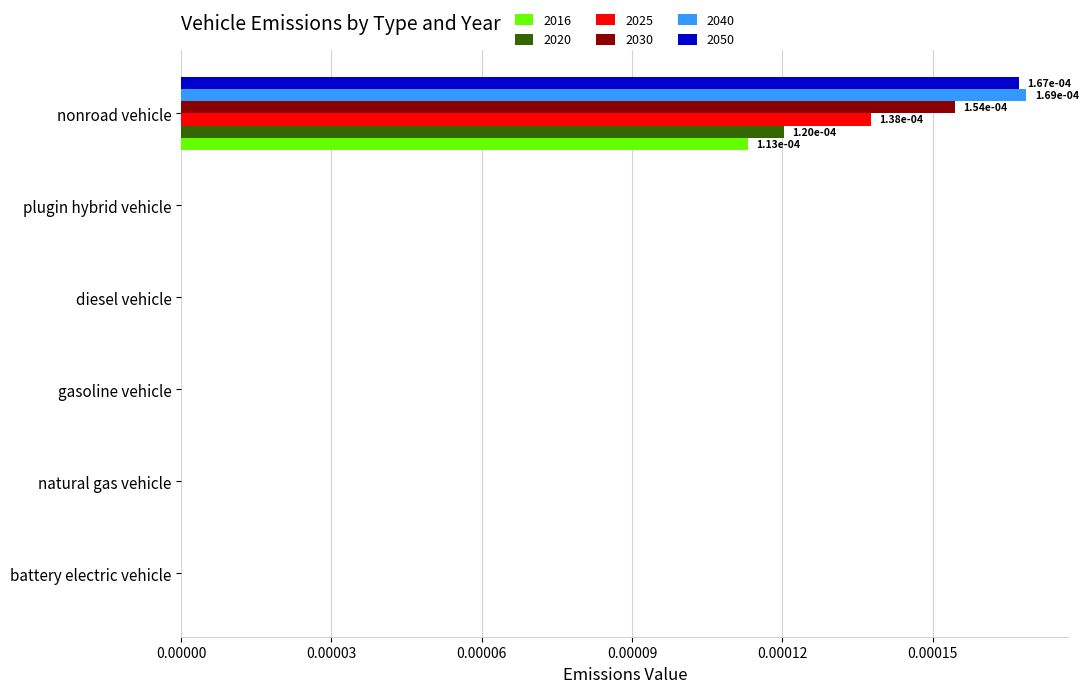

Is the value of 2040 at plugin hybrid vehicle greater than the value of 2016 at nonroad vehicle?

No